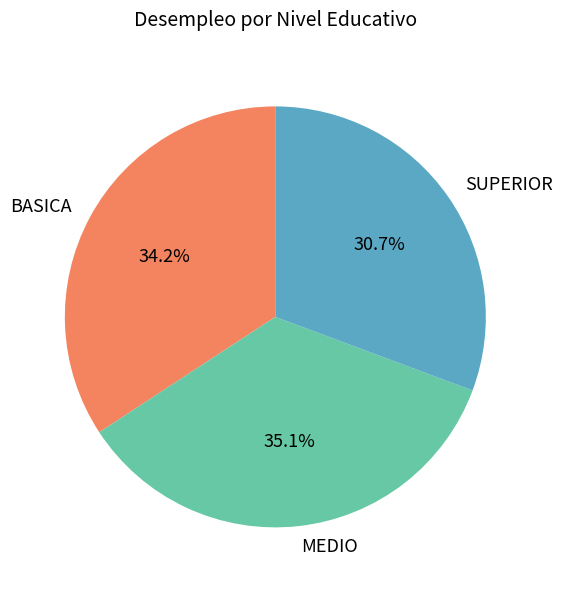

To the nearest percent, what percentage of the pie is BASICA?

34%